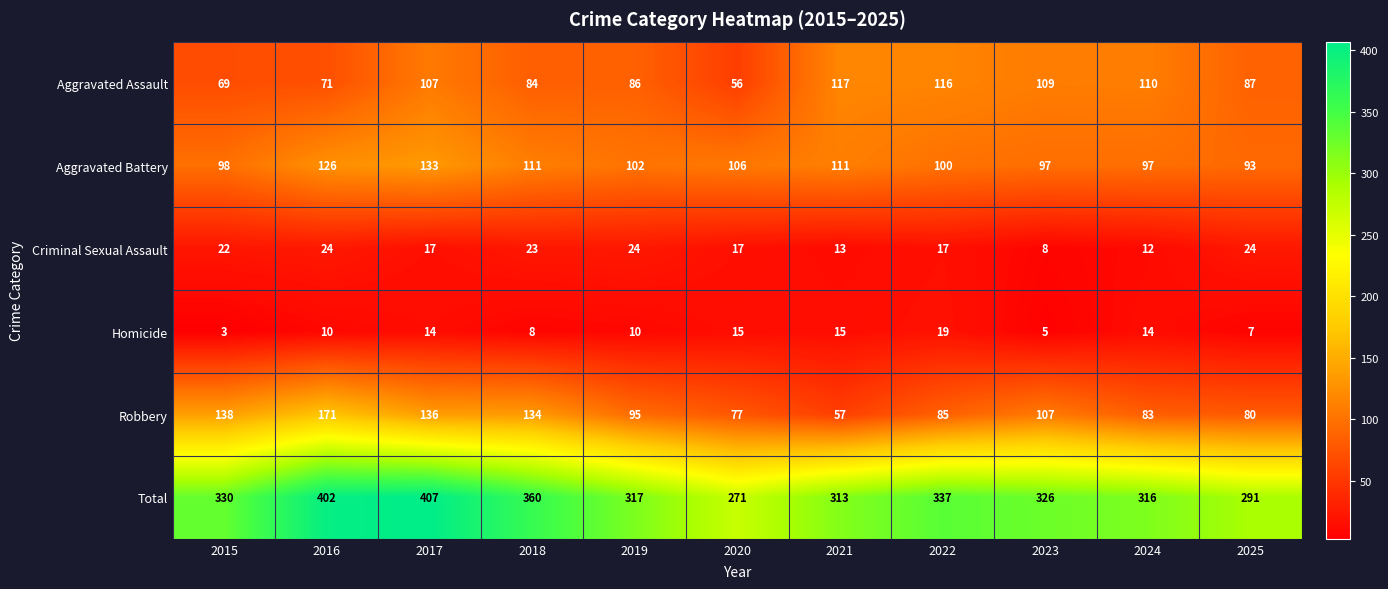

What is the spread (max minus min) of values at 2021?

300